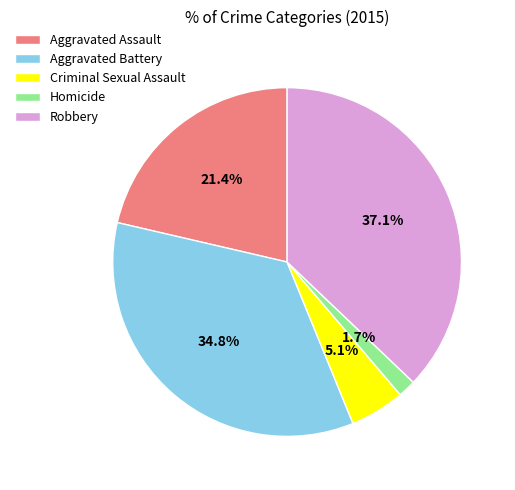

Which has a higher value, Aggravated Assault or Aggravated Battery?

Aggravated Battery